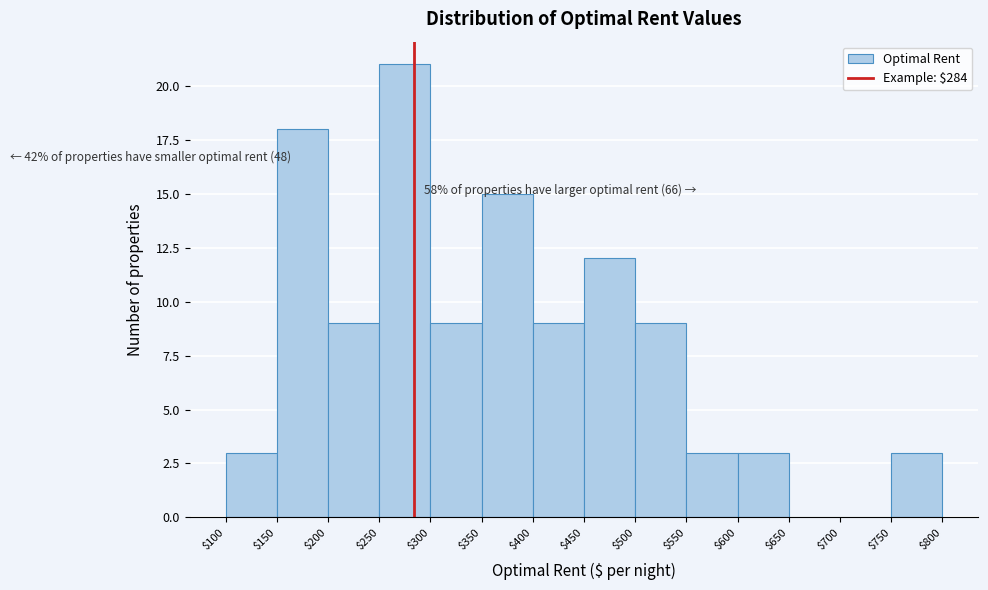

Over which range of the x-axis is the bar tallest?

$250 to $300